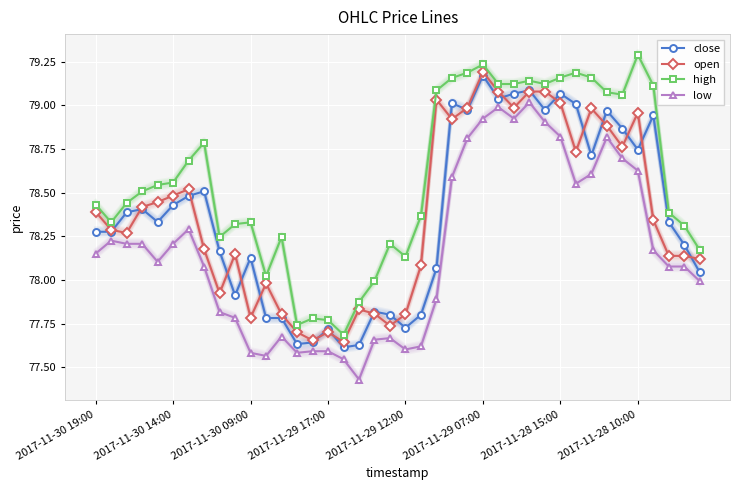

Which series has the largest total across all categories?

high